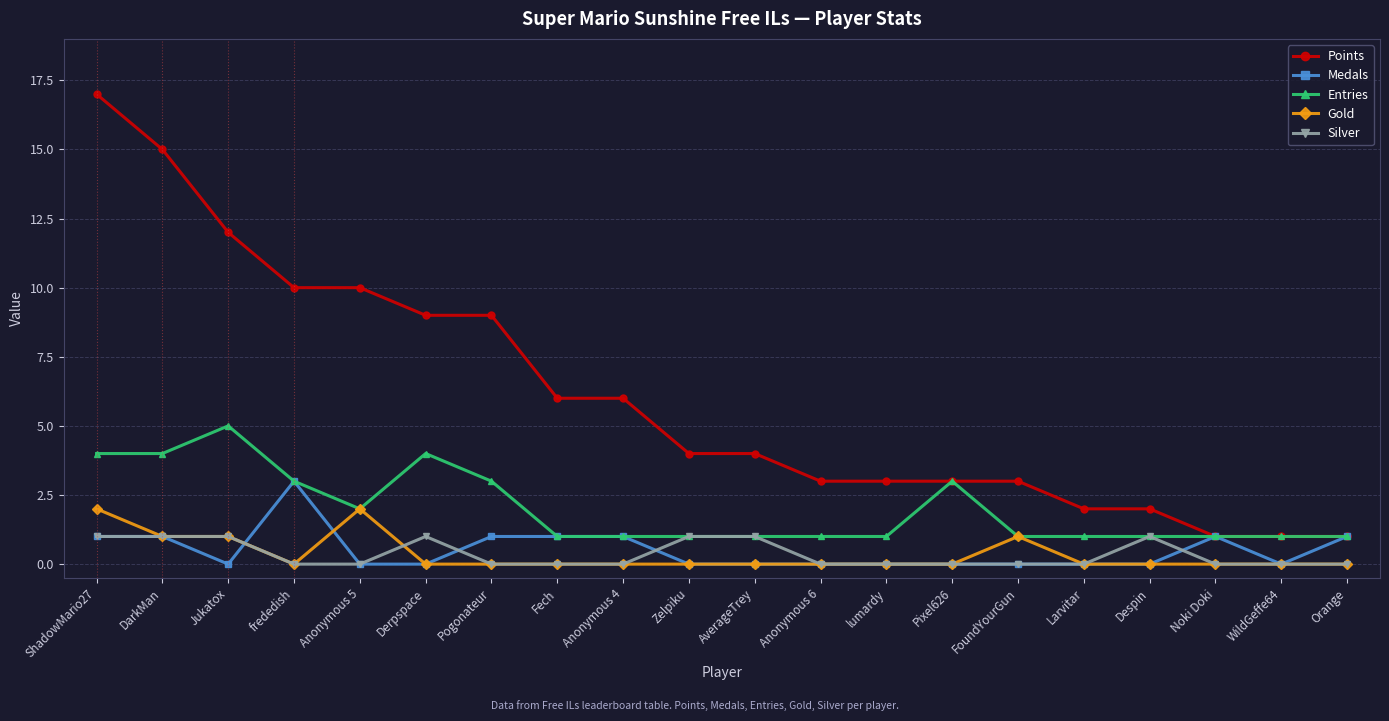

Between Pogonateur and FoundYourGun, which series saw the biggest shift?

Points